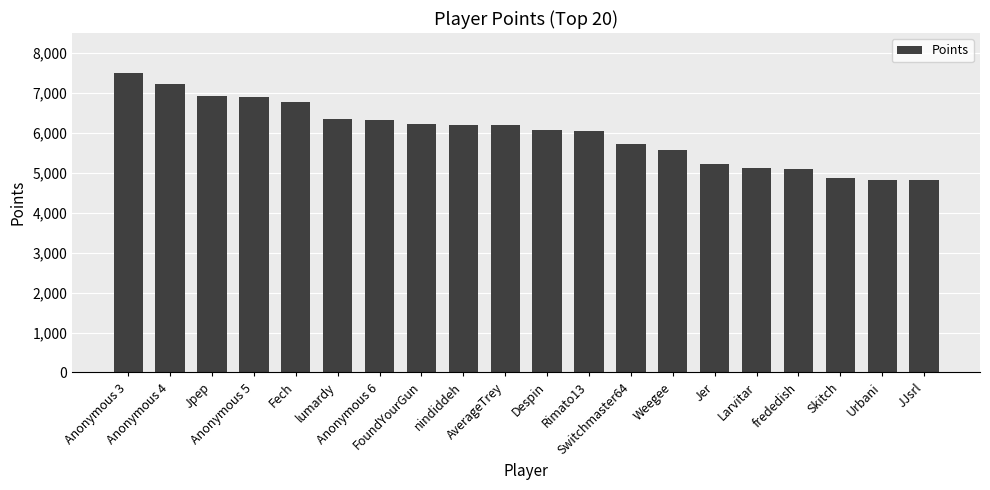

What is the value of the 18th bar from the left?

4869